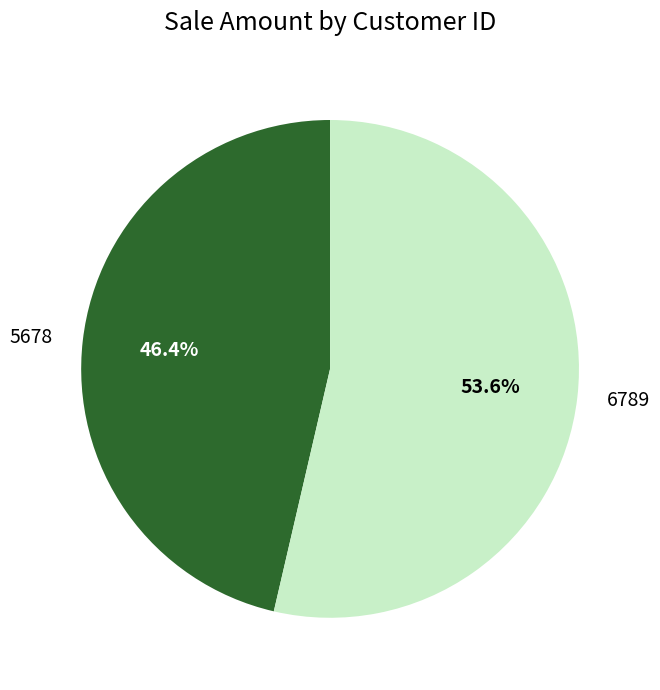

Does any single category account for the majority?

Yes